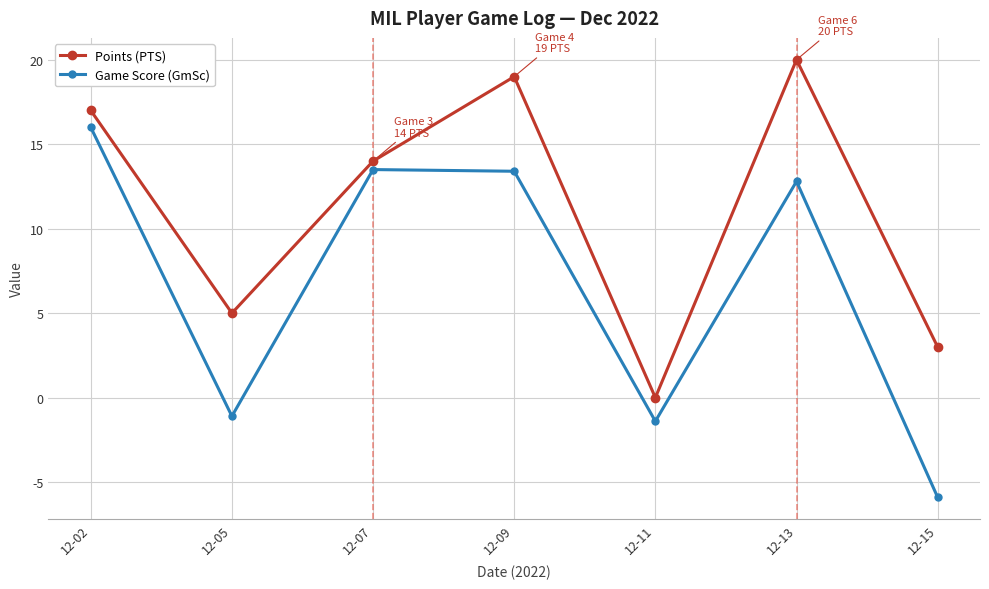

What is the value of the Points (PTS) point at the 6th from the left?

20.0